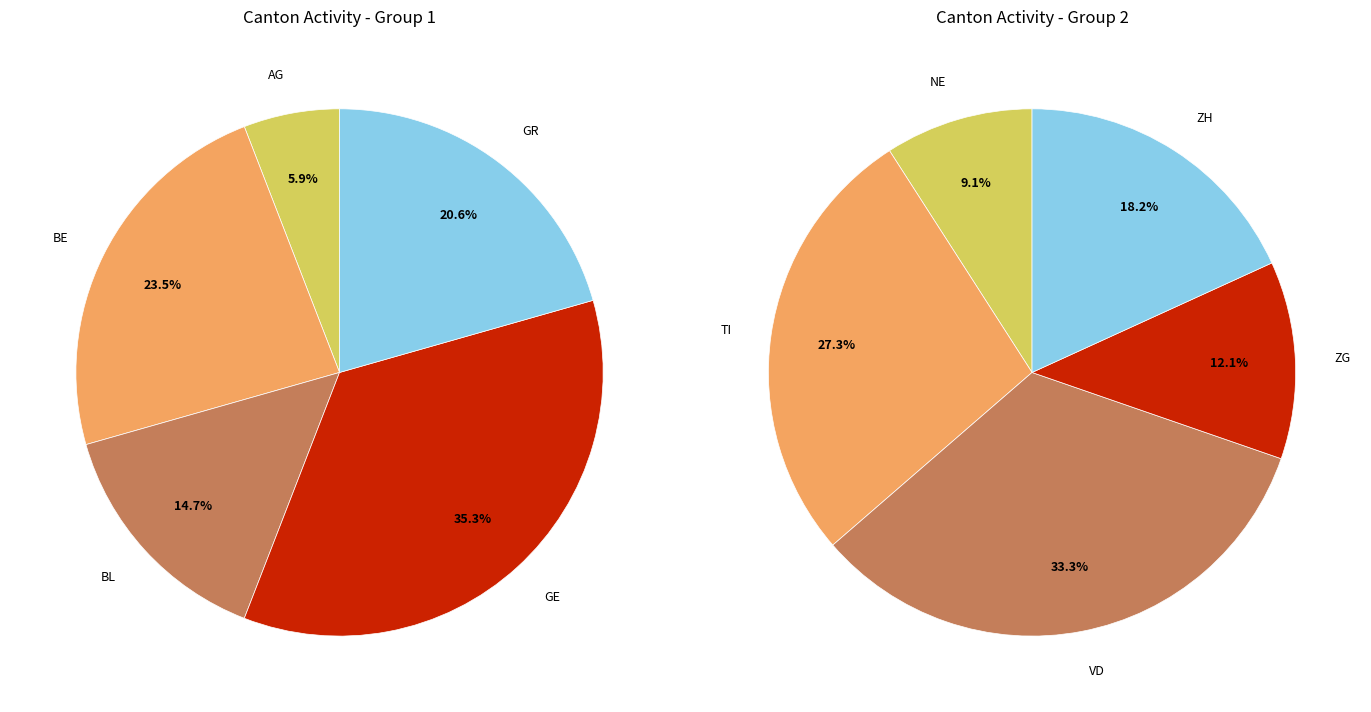

Does ZG represent more than half of the total?

No